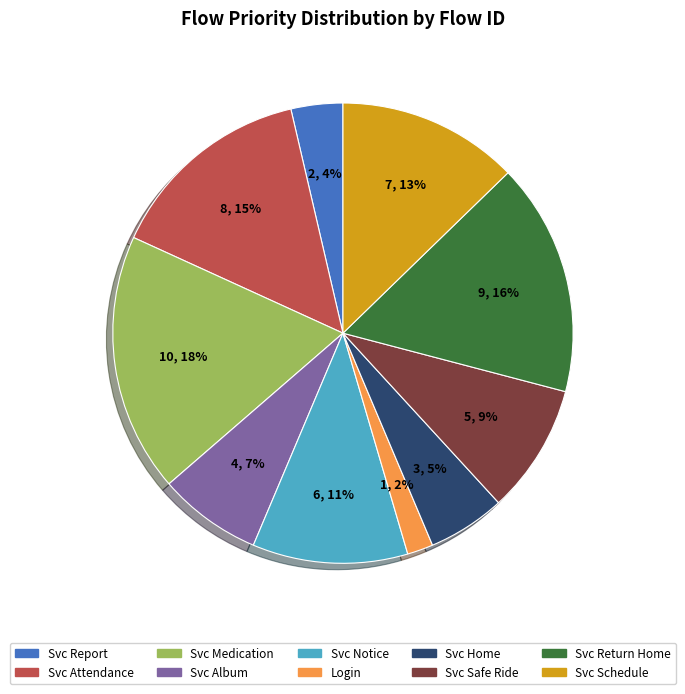

To the nearest percent, what is the average slice percentage?

10%